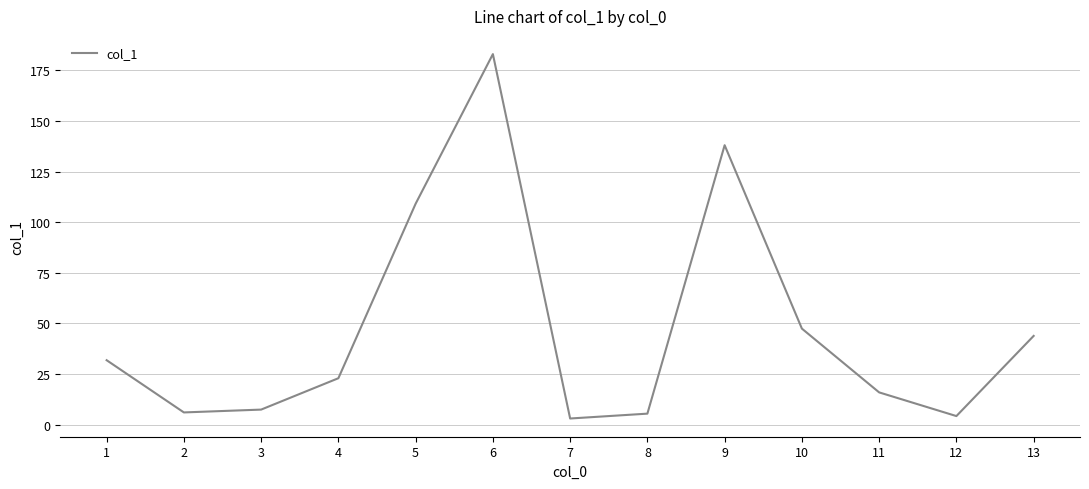

Which category has the highest value across all series?

6